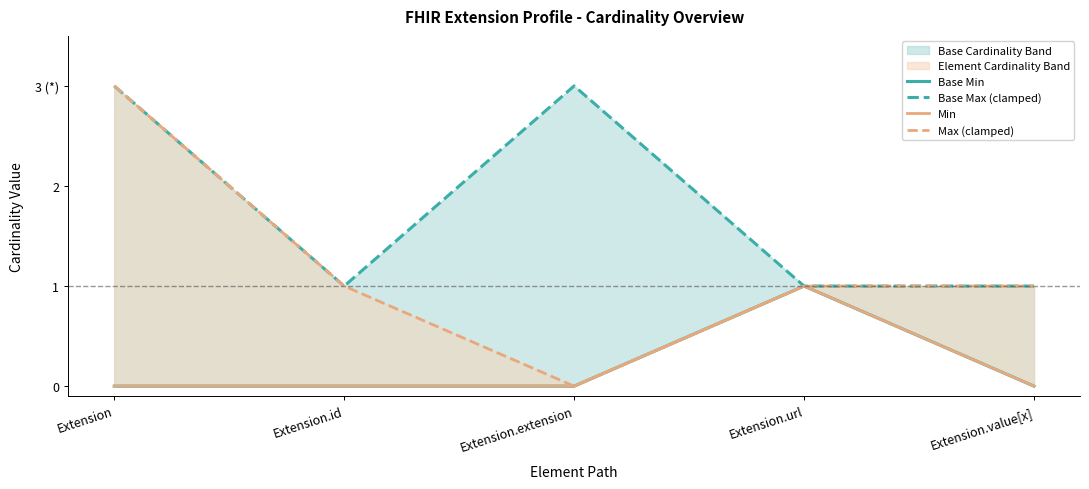

At which label is Max (clamped) closest to 1?

Extension.id